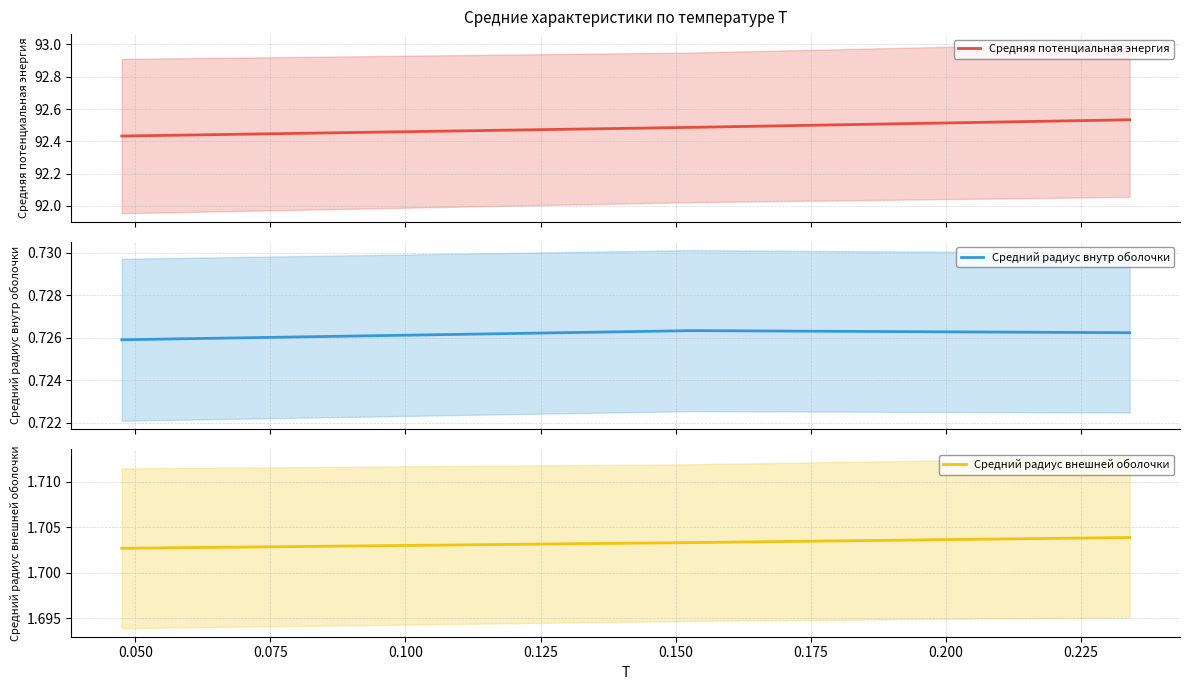

How many Средняя потенциальная энергия values are between 92 and 93?

3